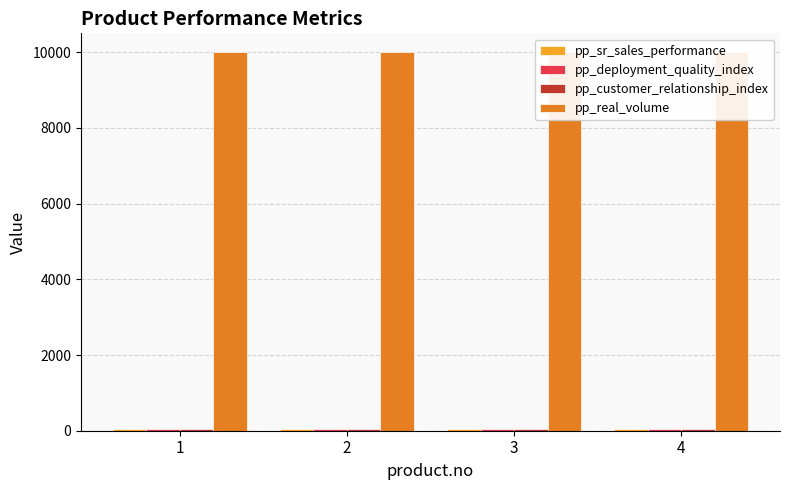

Between 3 and 2, which is larger?

3